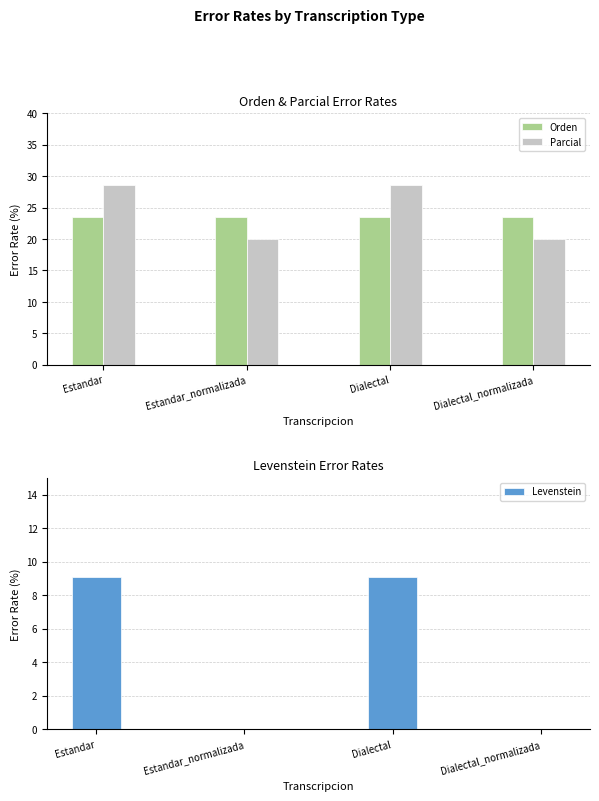

Which series changed the most between Estandar_normalizada and Dialectal_normalizada?

Orden